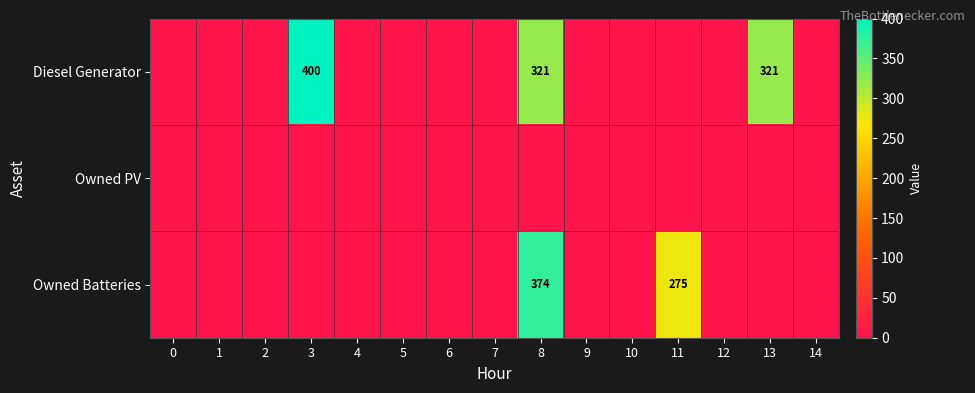

True or false: Diesel Generator has a value of 498 at 8.

False